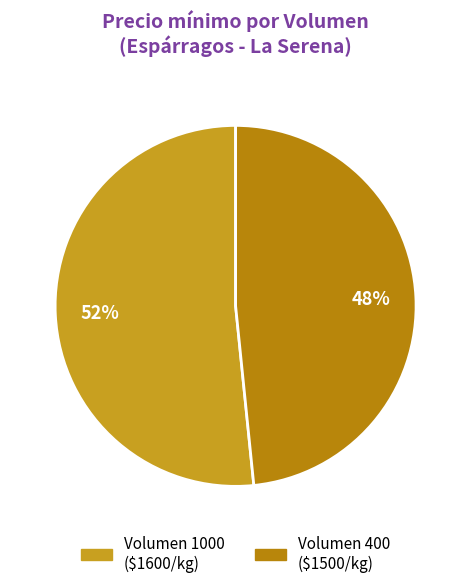

Count the number of slices in the pie.

2